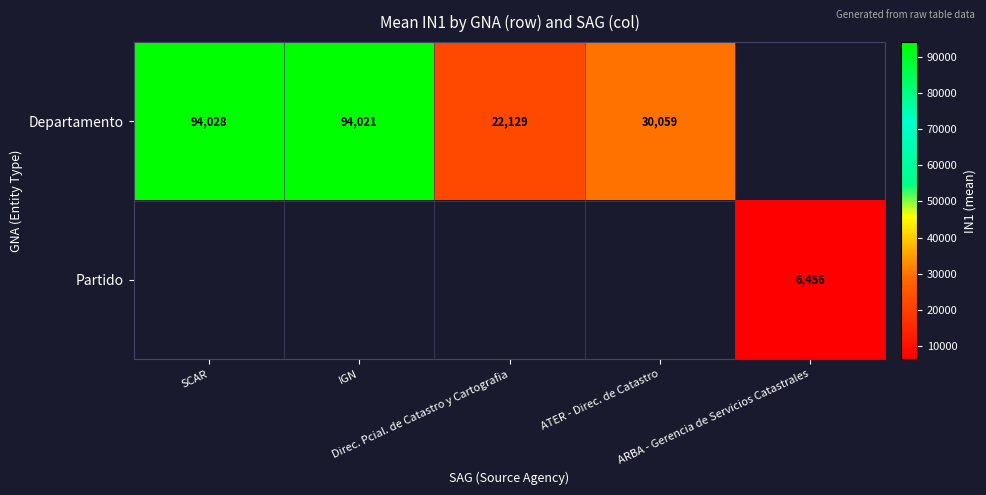

Which series has the largest range (max minus min)?

Departamento